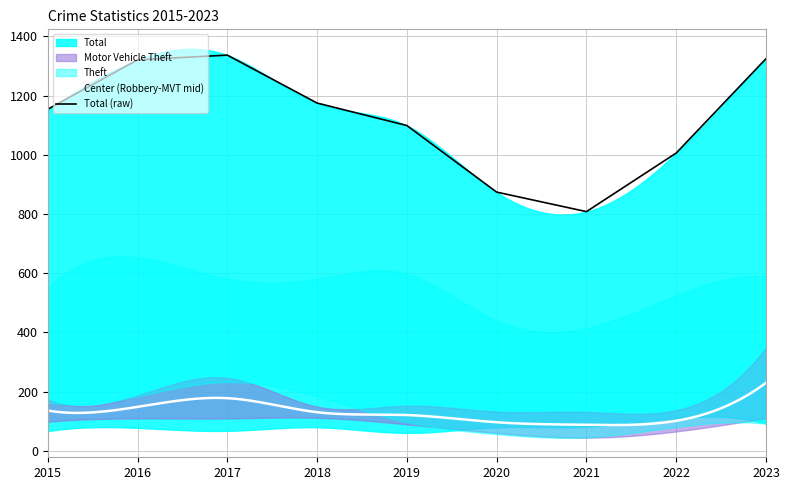

Reading left to right, extract all data points from this chart.

Aggravated Assault: 66	77	67	79	60	79	81	110	92
Burglary: 164	184	232	183	97	56	45	80	91
Motor Vehicle Theft: 173	187	246	149	152	132	131	137	349
Robbery: 98	109	109	111	89	60	44	65	110
Theft: 551	654	582	581	598	440	414	525	589
Total: 1154	1321	1337	1175	1099	874	808	1006	1325